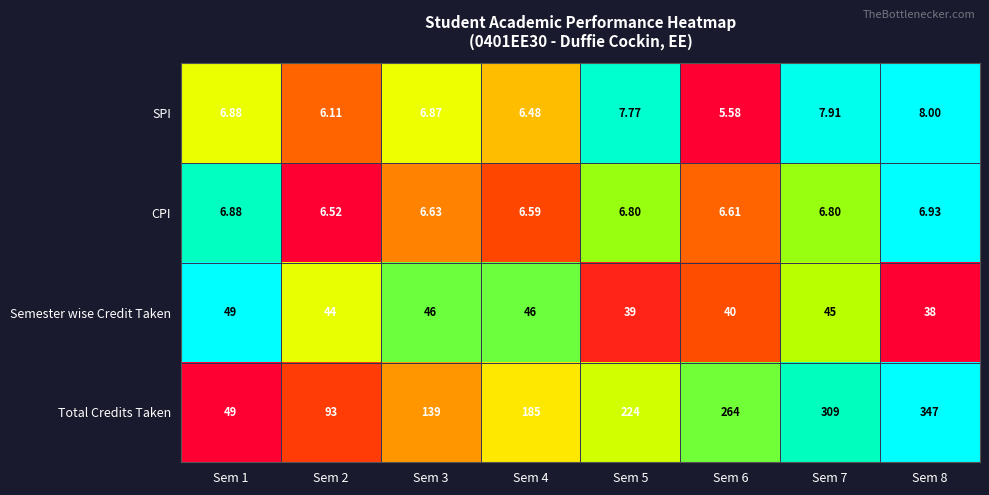

At Sem 4, list the series in order from largest to smallest.

Total Credits Taken, Semester wise Credit Taken, CPI, SPI